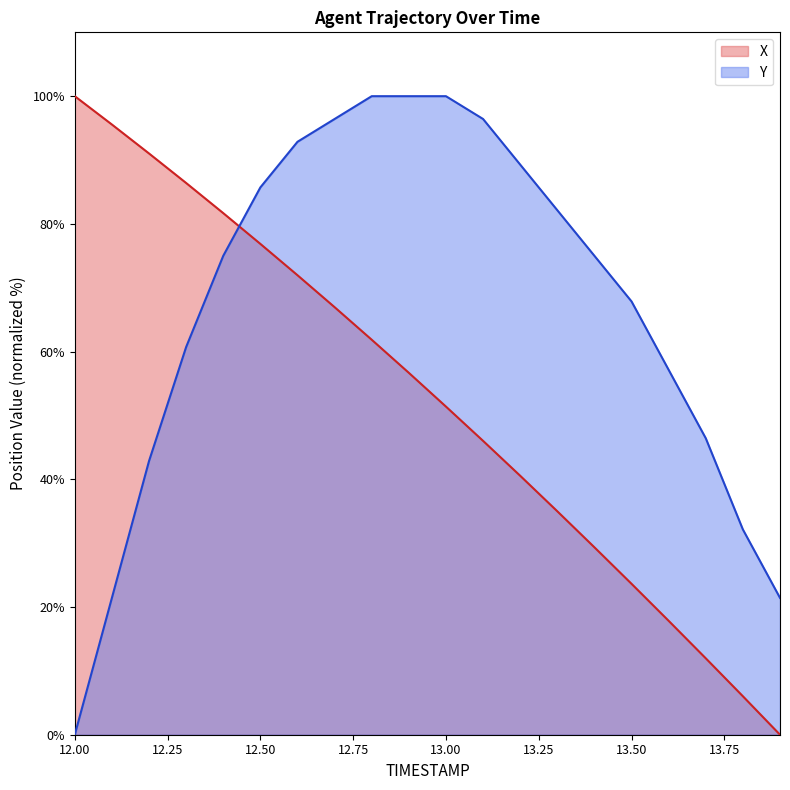

What is the label of the 18th point from the left?

13.7